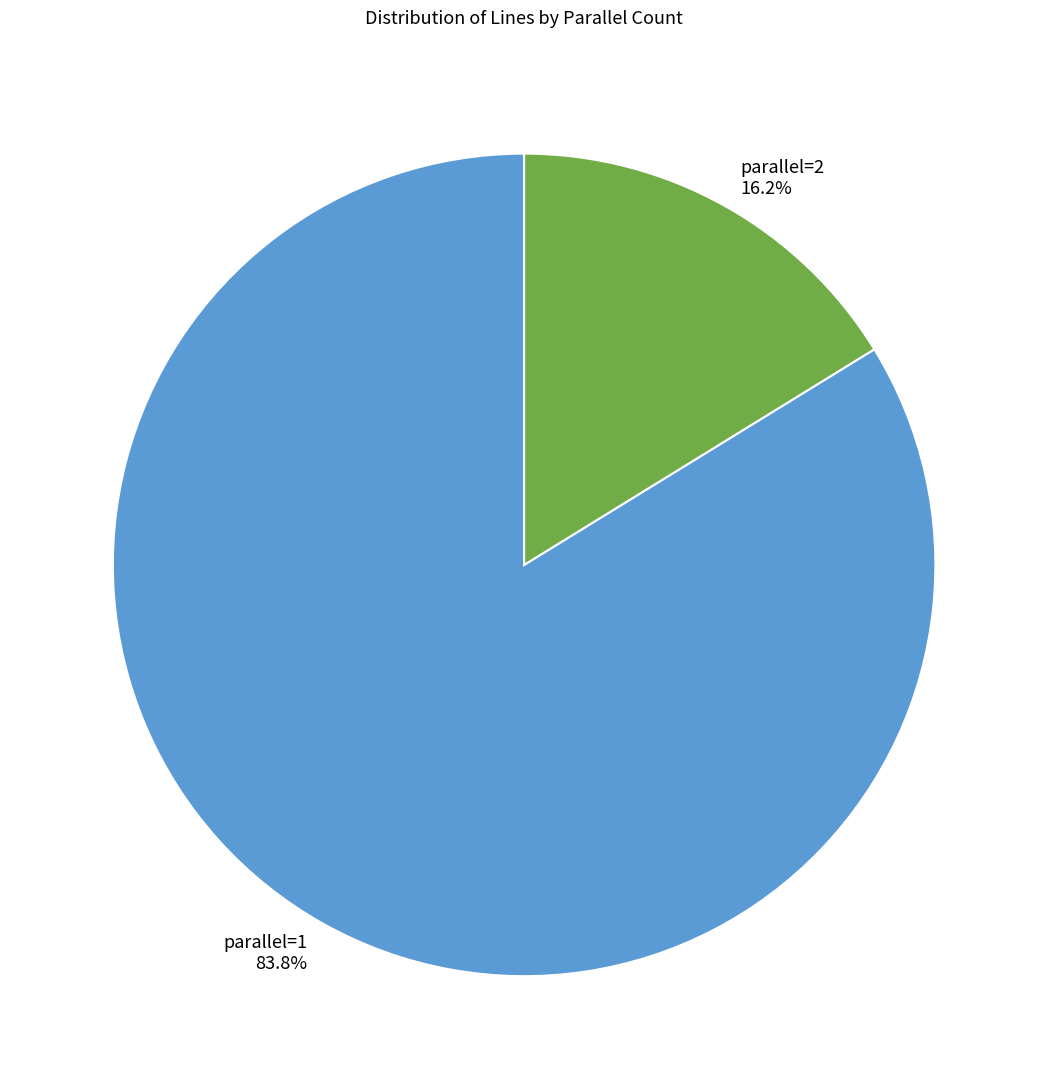

Rank the categories by value from highest to lowest.

parallel=1, parallel=2